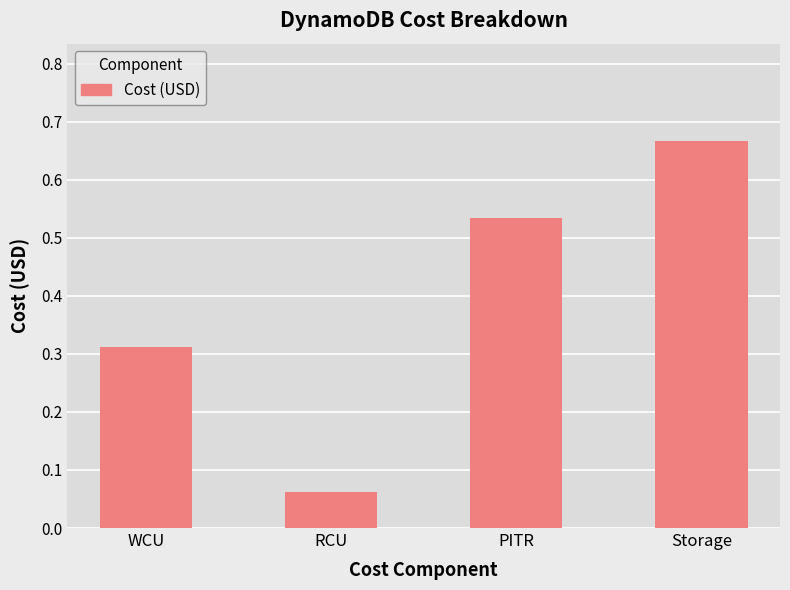

List the labels in order of value, smallest first.

RCU, WCU, PITR, Storage